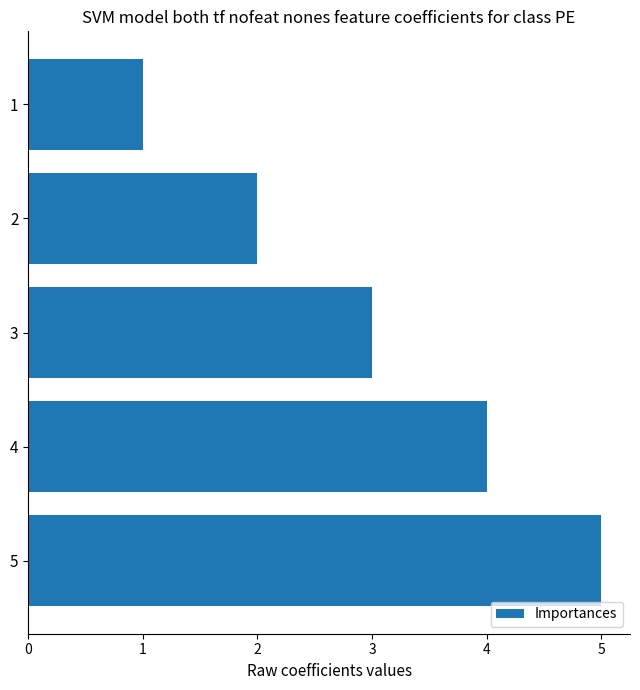

What is the change in value from 1 to 3?

+2